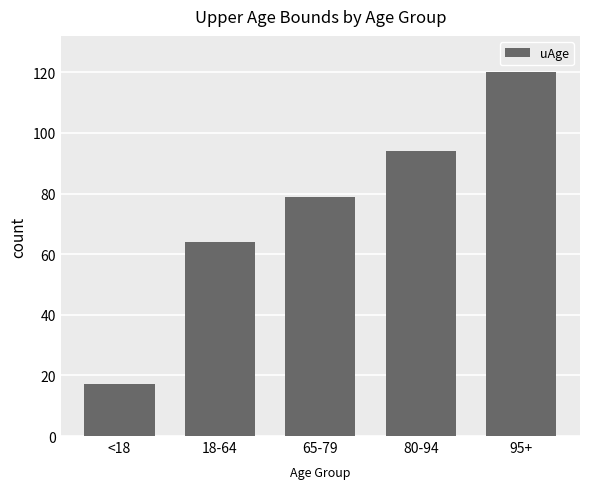

Rank the categories by value from highest to lowest.

95+, 80-94, 65-79, 18-64, <18